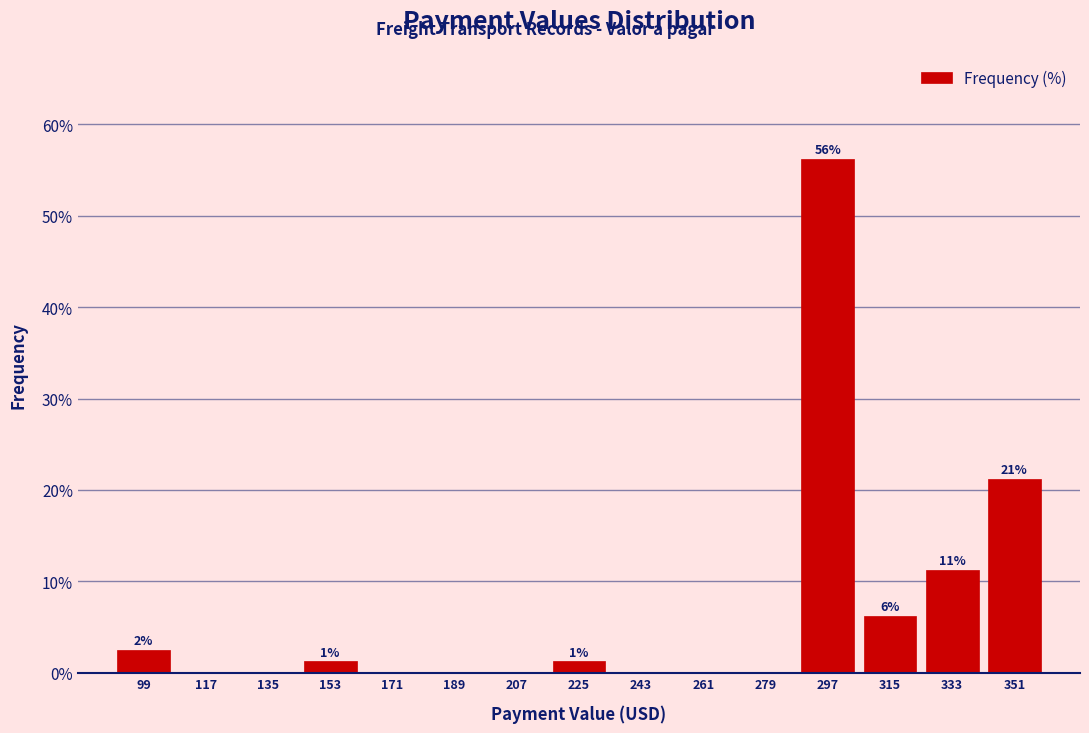

Which range on the x-axis has the tallest bar?

288 to 306